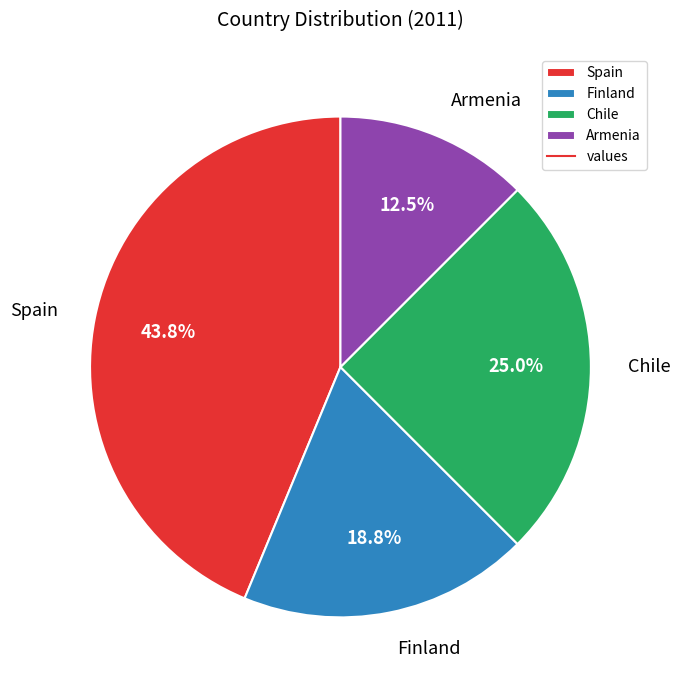

What percentage do Finland and Chile together represent?

43.8%